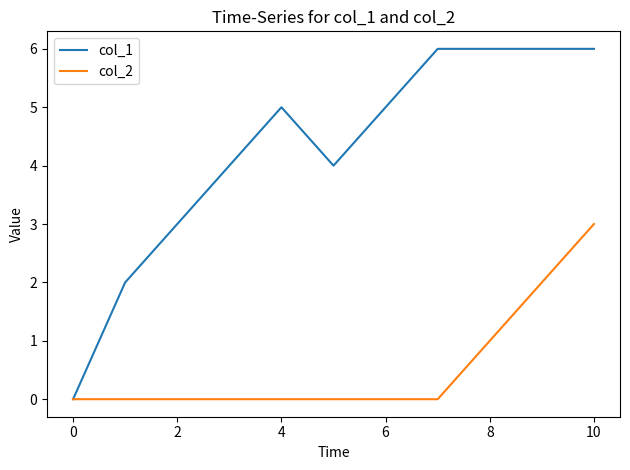

Which series has the largest total across all categories?

col_1